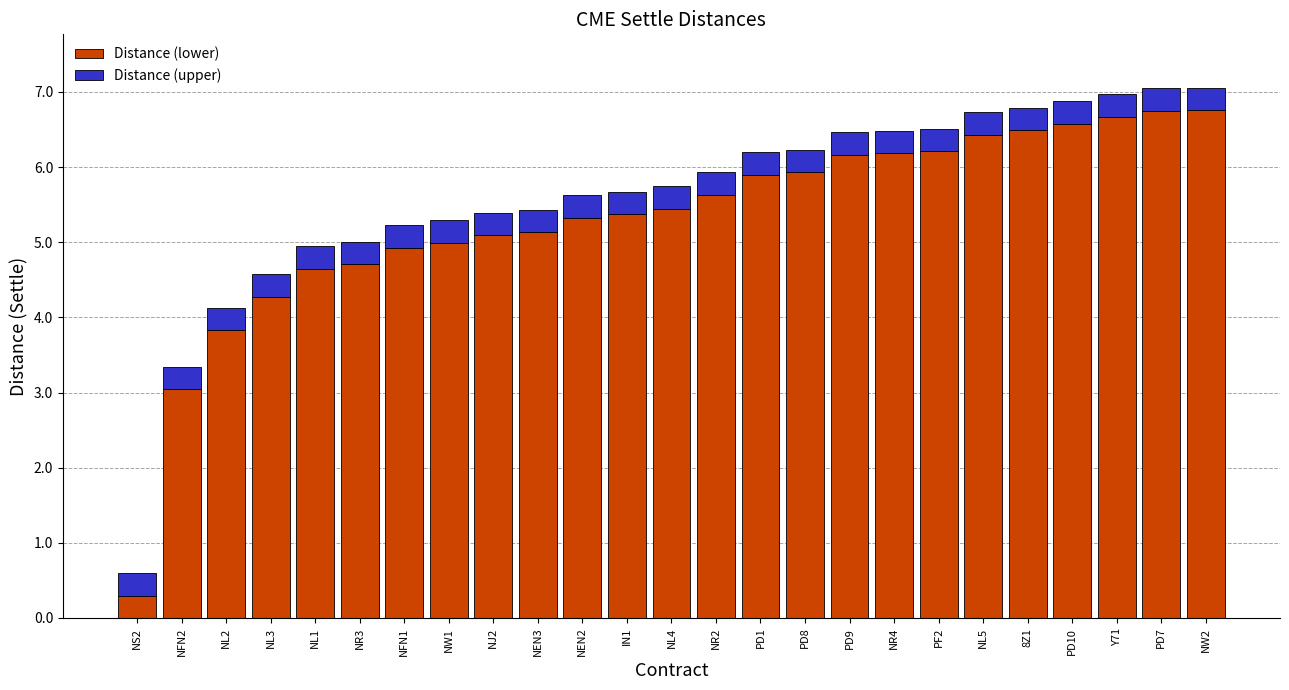

What is the total value across all series at PD10?

6.9